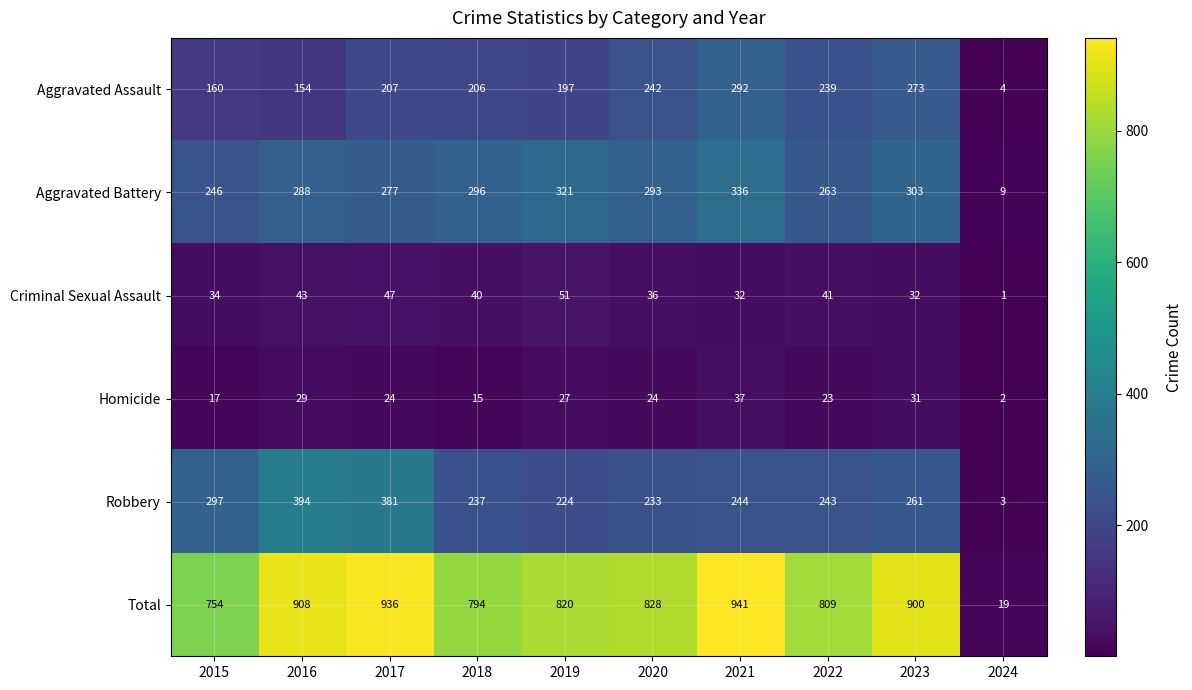

At which label is Aggravated Assault closest to 148?

2016